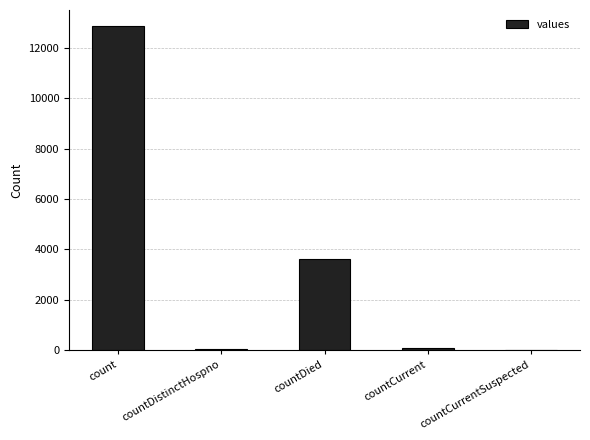

At which category does the chart reach its peak across all series?

count